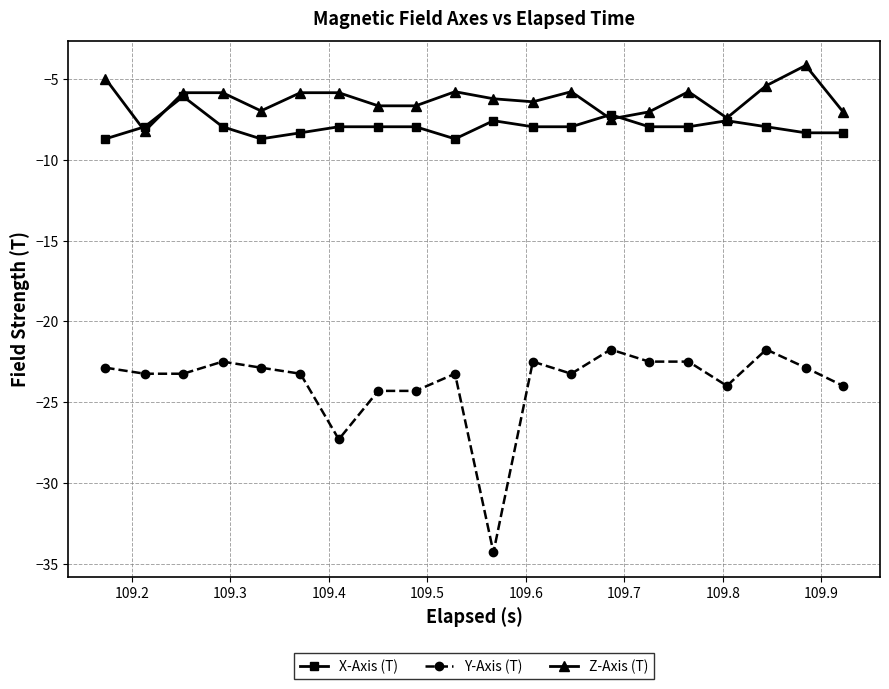

Which series has the widest spread of values?

Y-Axis (T)